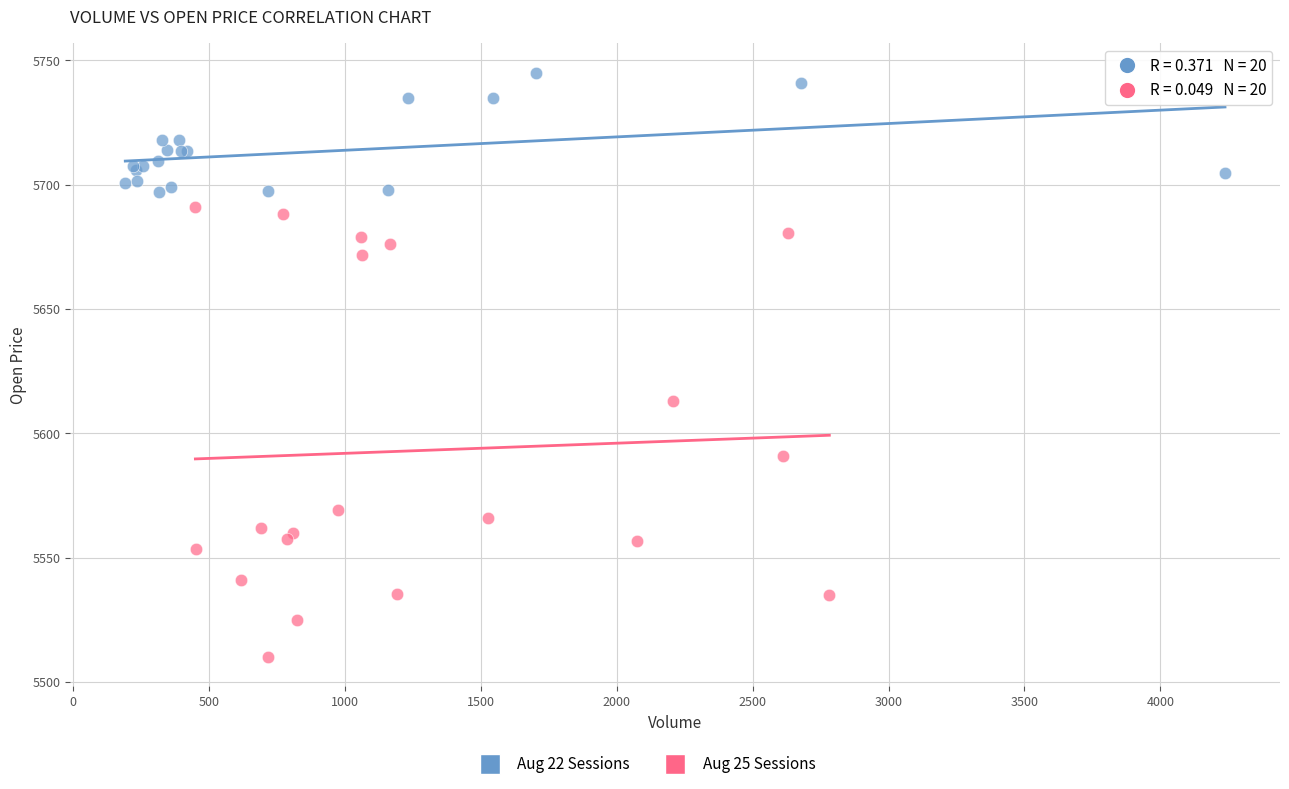

Which series reaches the minimum Y coordinate?

Aug 25 Sessions